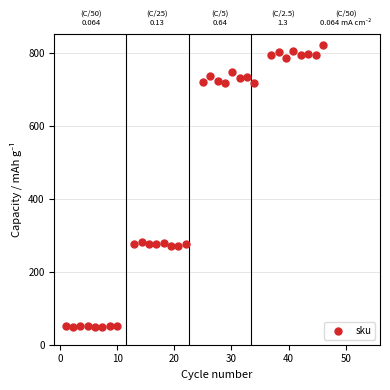

What is the range of X values (max minus min)?

45.0